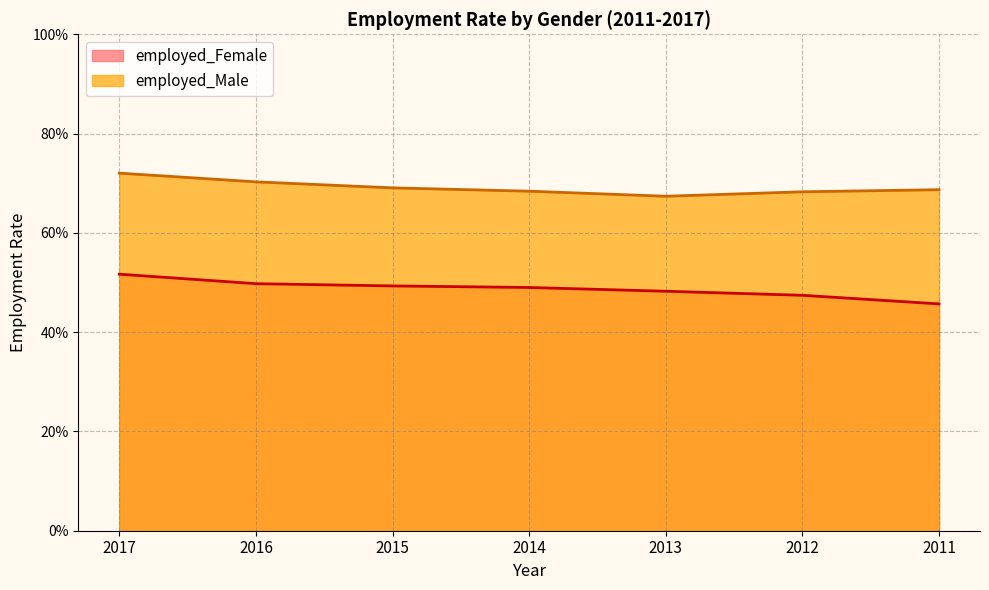

The value of employed_Male at 2011 is 0.7. True or false?

True